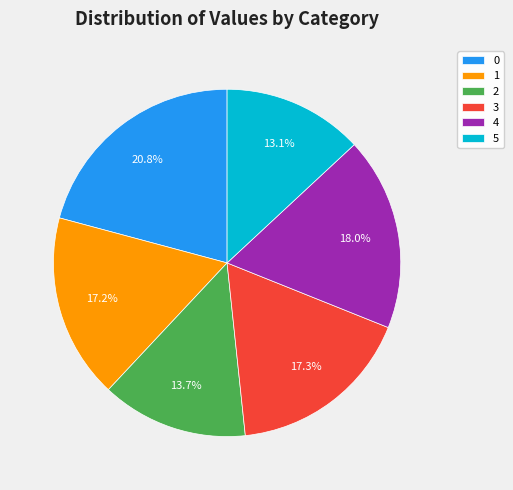

True or false: 4 accounts for 18% of the total.

True